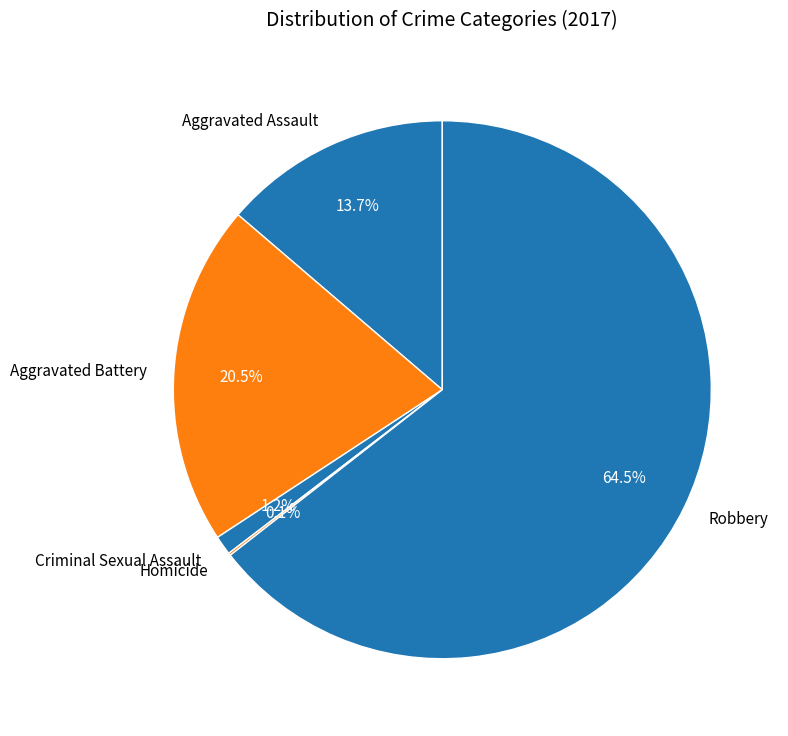

Is Robbery the majority of the pie?

Yes